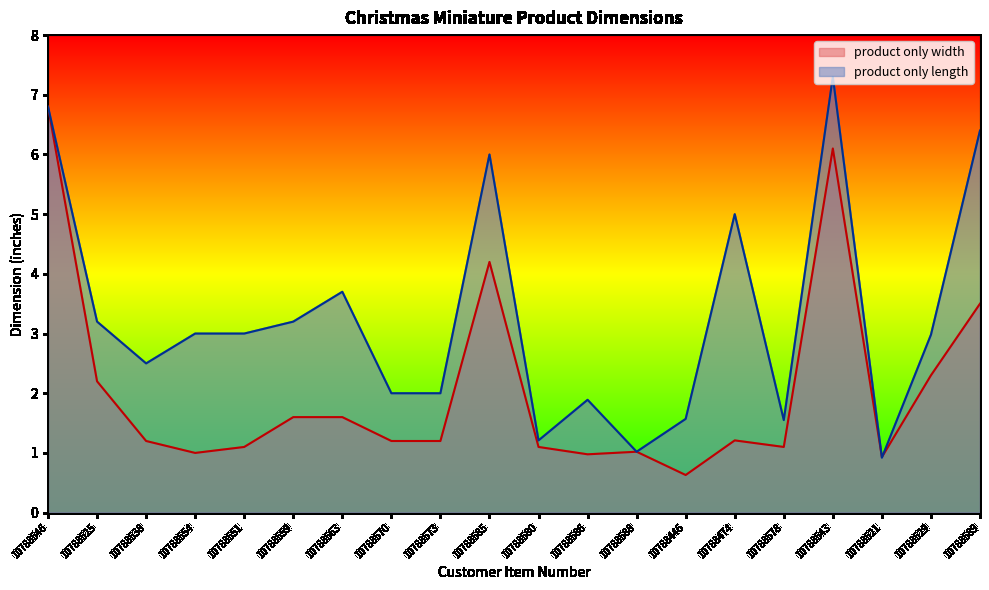

List the labels in order of product only width value, largest first.

10788546, 10788543, 10788585, 10788589, 10788529, 10788525, 10788559, 10788563, 10788474, 10788538, 10788570, 10788573, 10788551, 10788580, 10788578, 10788588, 10788554, 10788586, 10788521, 10788446